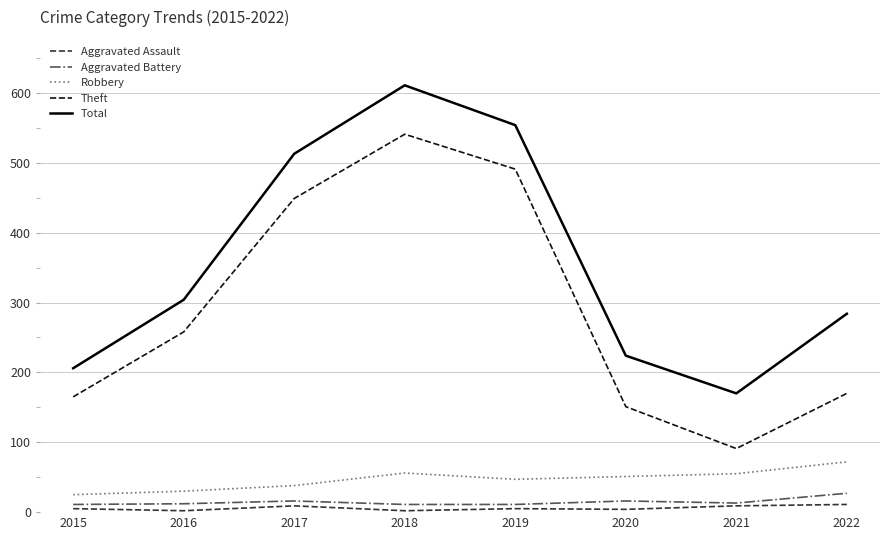

What is the sum of all Theft values?

2316